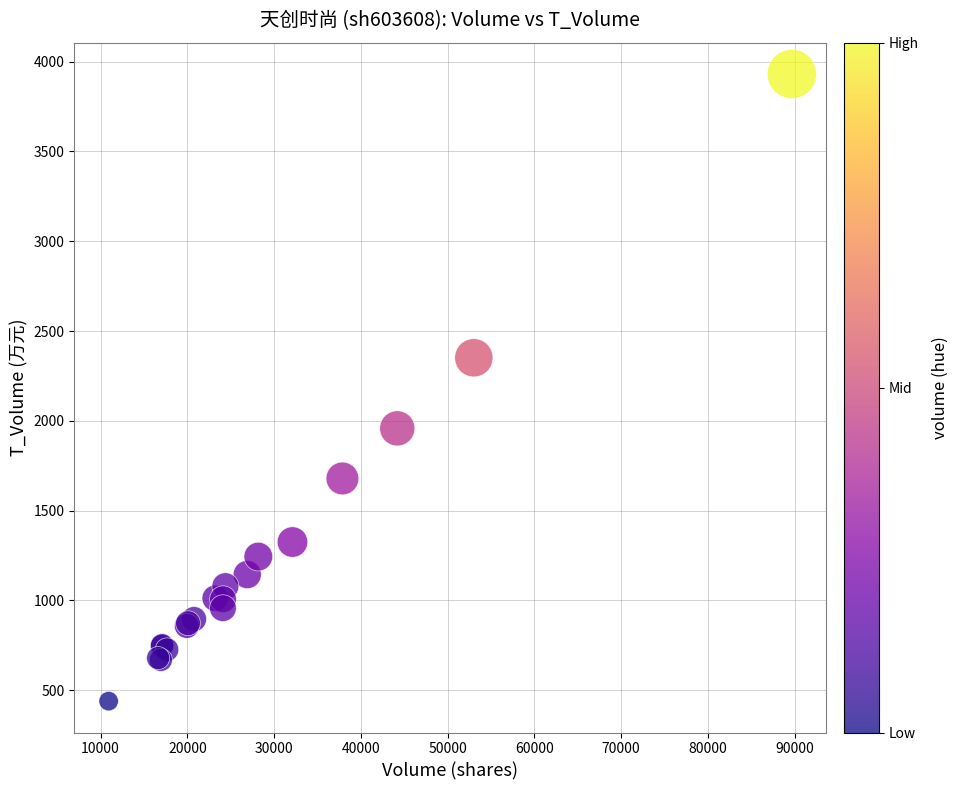

What Y value in the scatter plot is closest to 2185?

2351